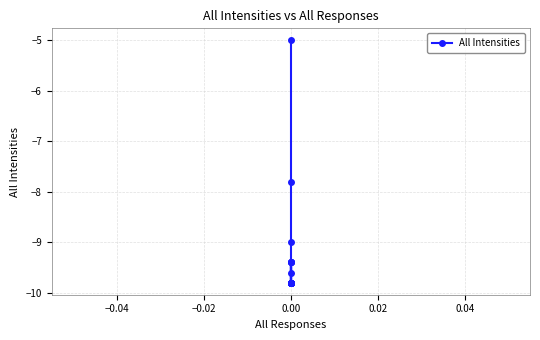

How many categories are shown in the chart?

20